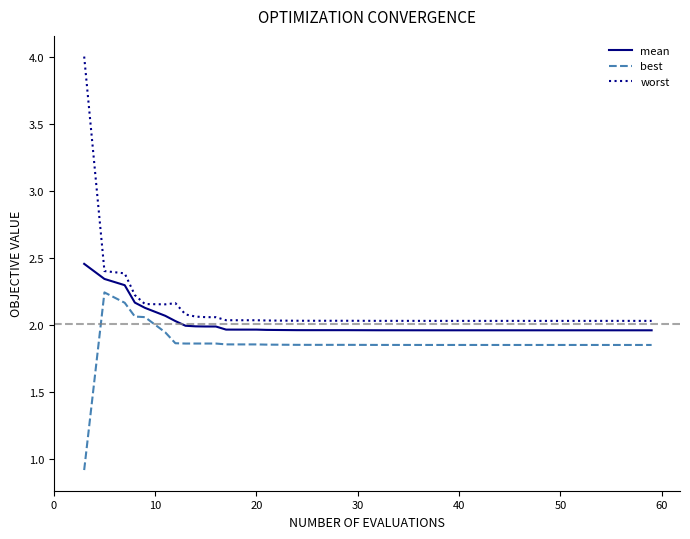

True or false: mean and best cross at least once.

False